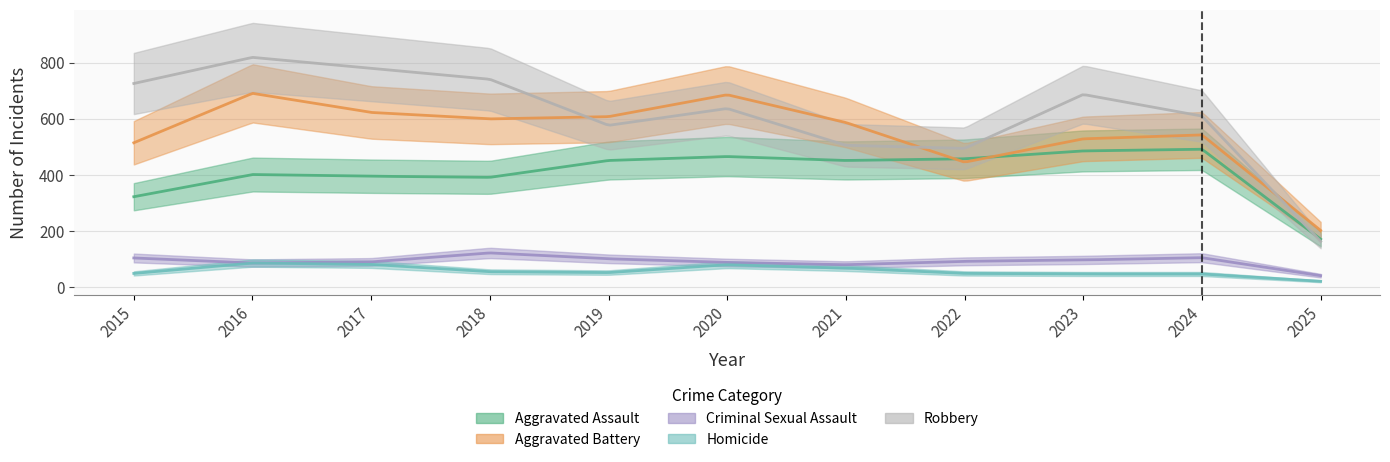

True or false: Homicide has a value of 91 at 2018.

False